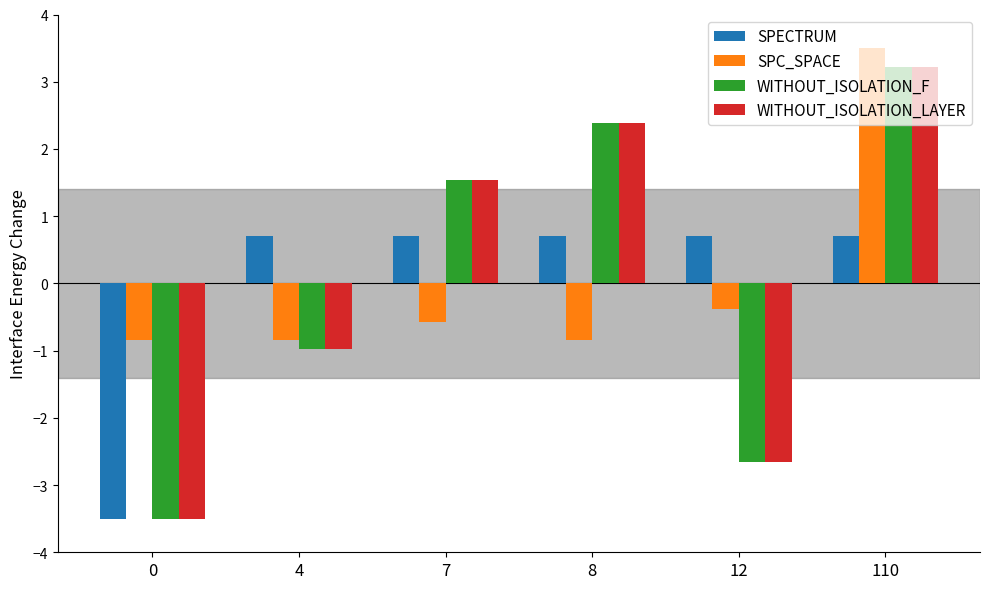

Count the number of categories in the chart.

6